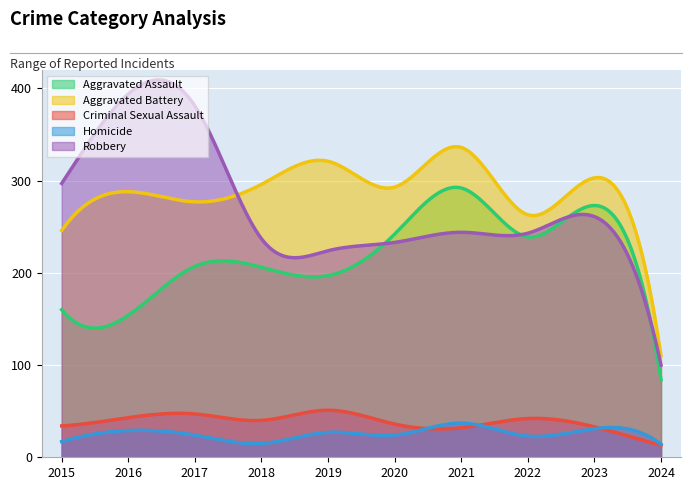

How many distinct data groups are displayed?

5